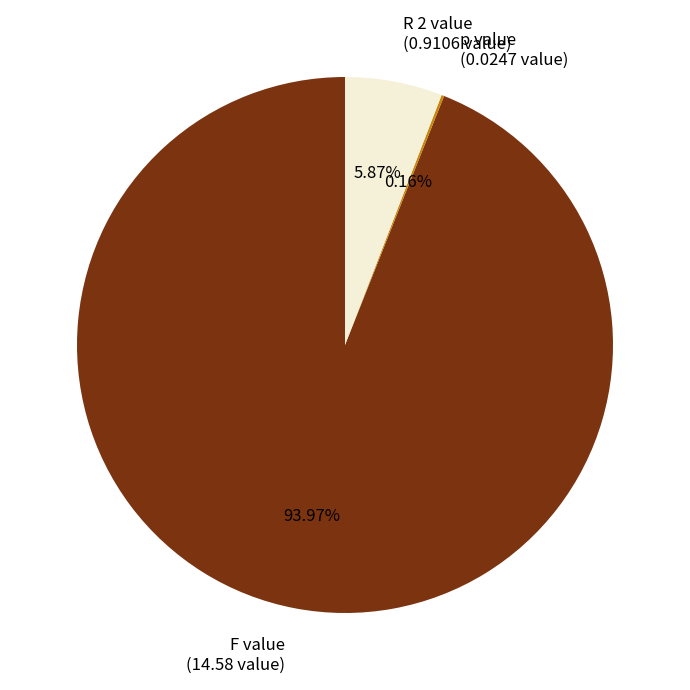

What is the largest slice in the pie chart?

F value